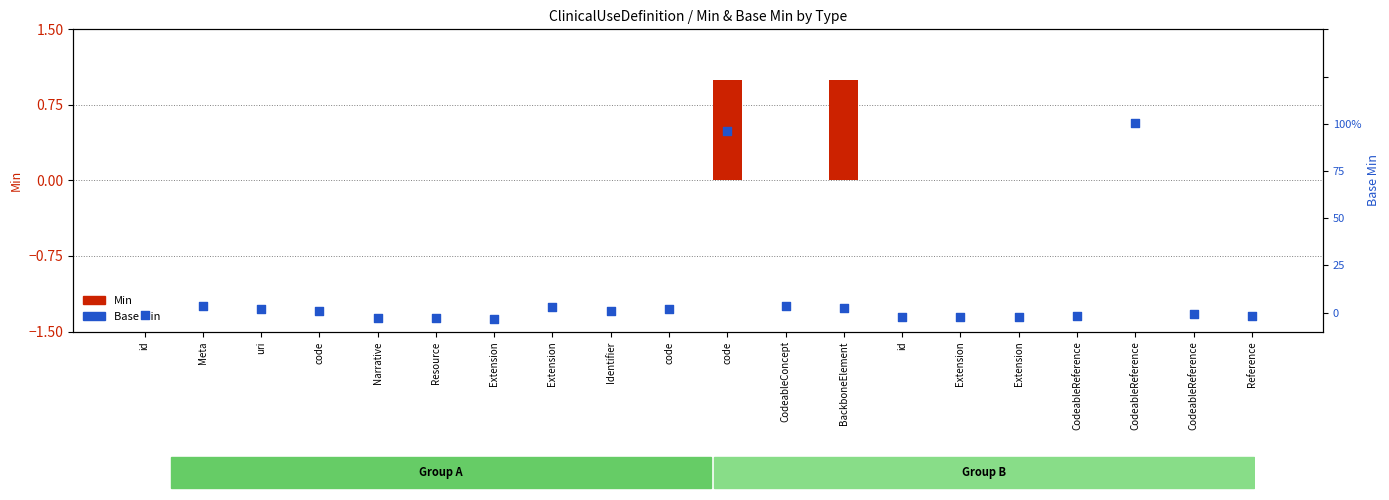

Which series contains the highest Y value?

Base Min